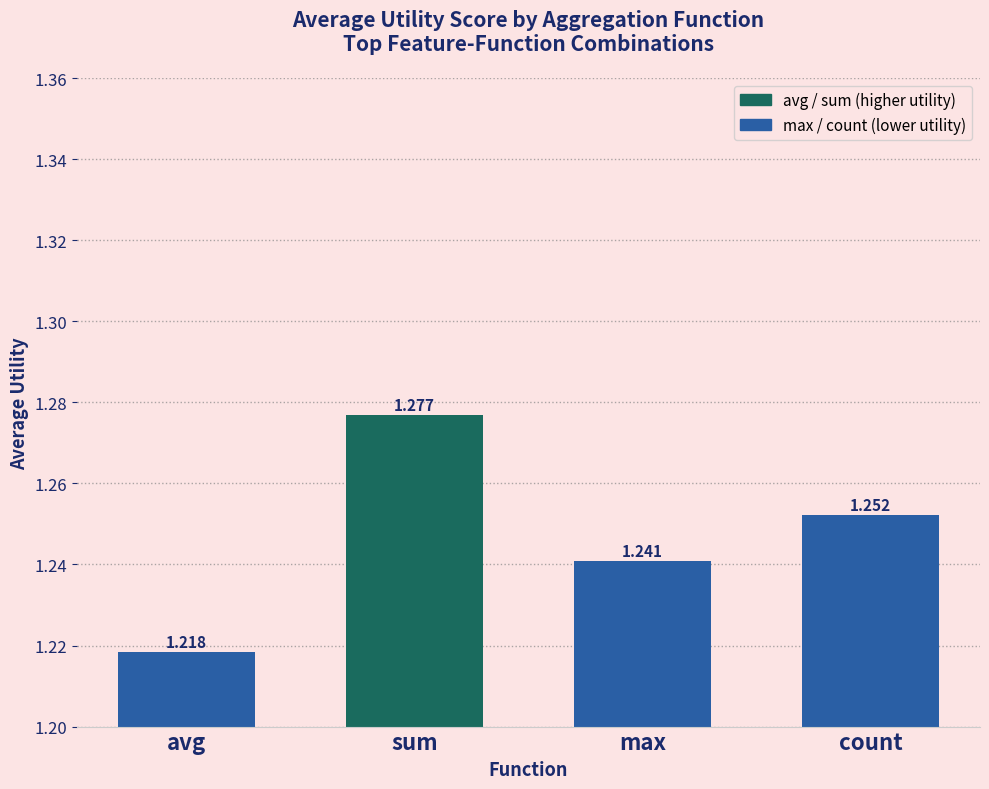

The value at sum is 0.4. True or false?

False